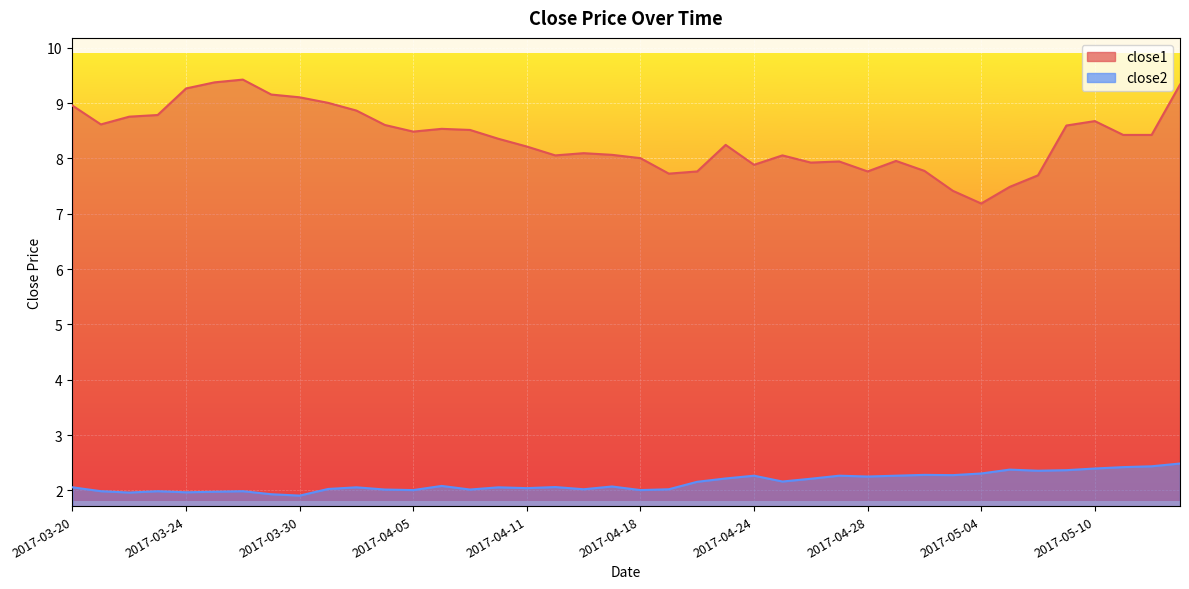

The close1 series shows 13.0 at 2017-04-26. True or false?

False